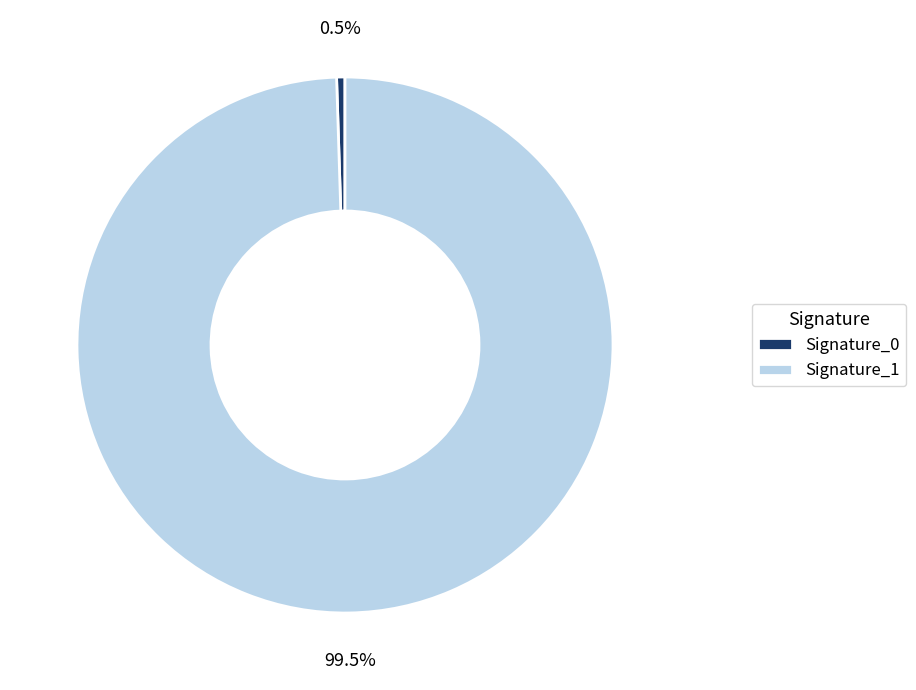

Is the sum of Signature_0 and Signature_1 greater than half?

Yes